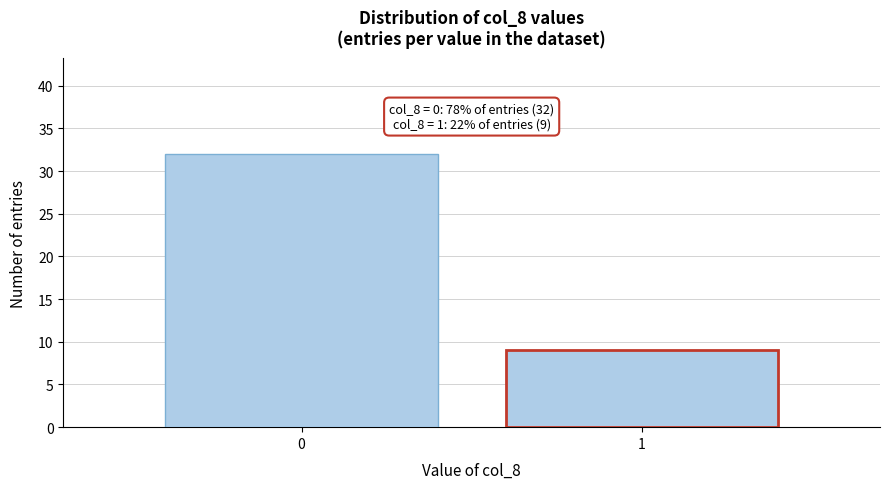

Reading left to right, list all the values displayed in this chart.

32	9